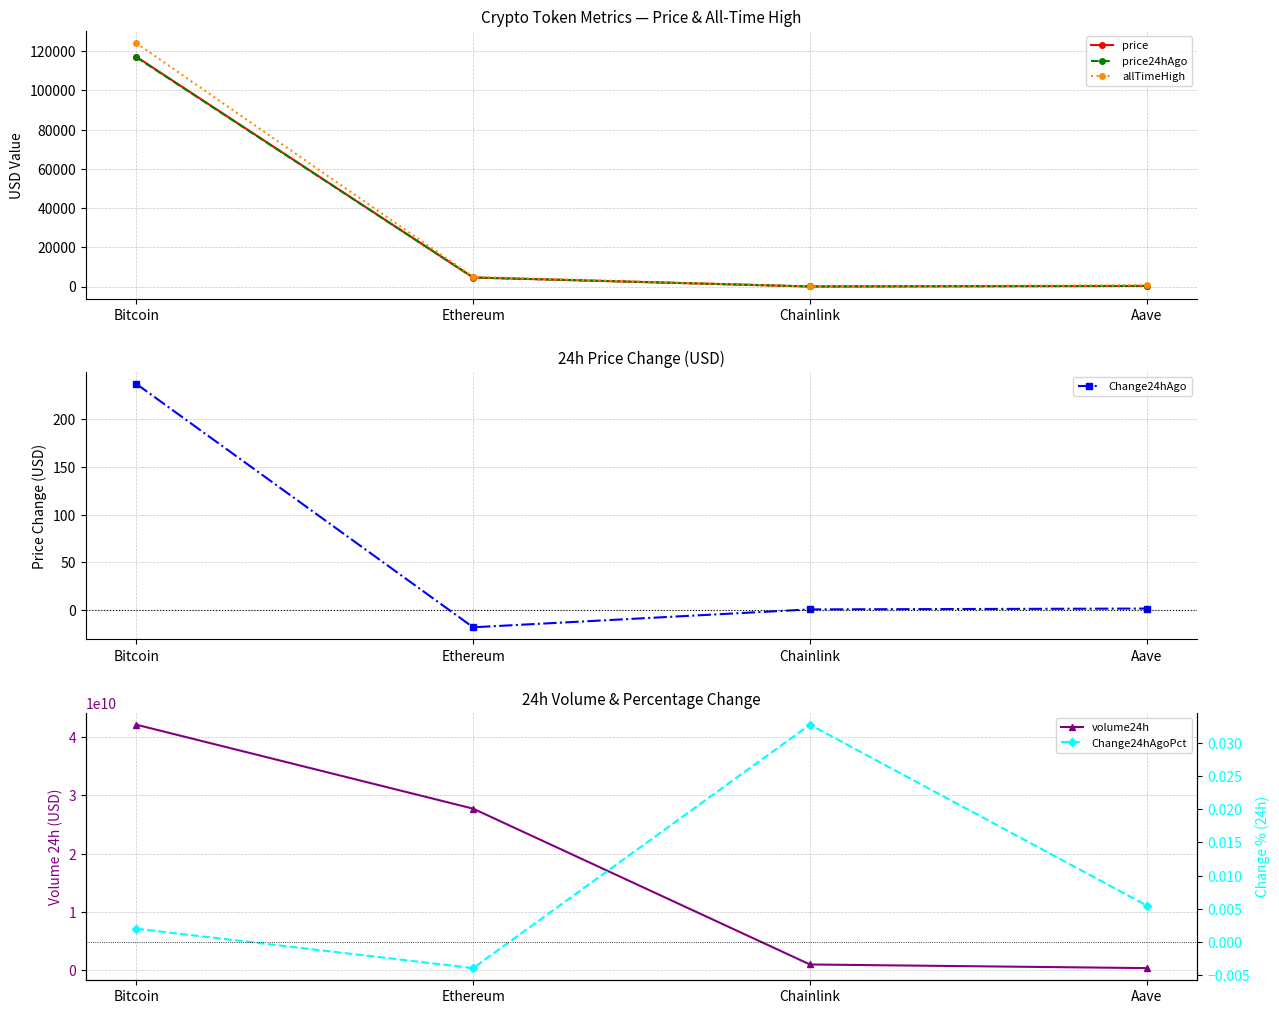

What is the label of the 2nd point from the left?

Ethereum